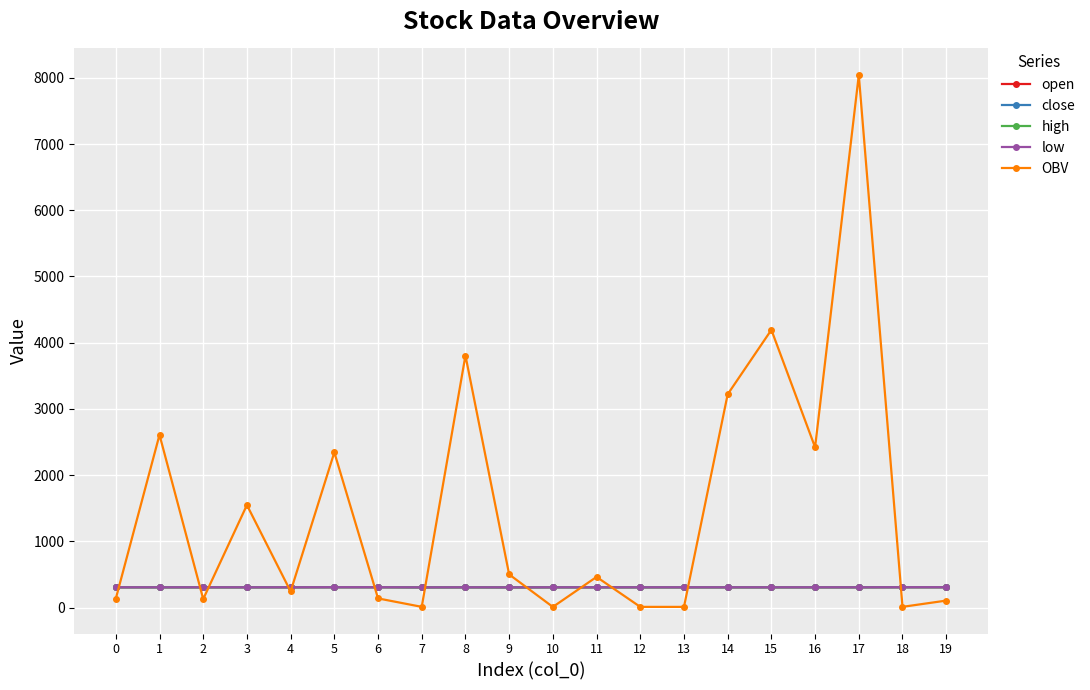

What is the sum of the OBV values at 5 and 1?

4951.9